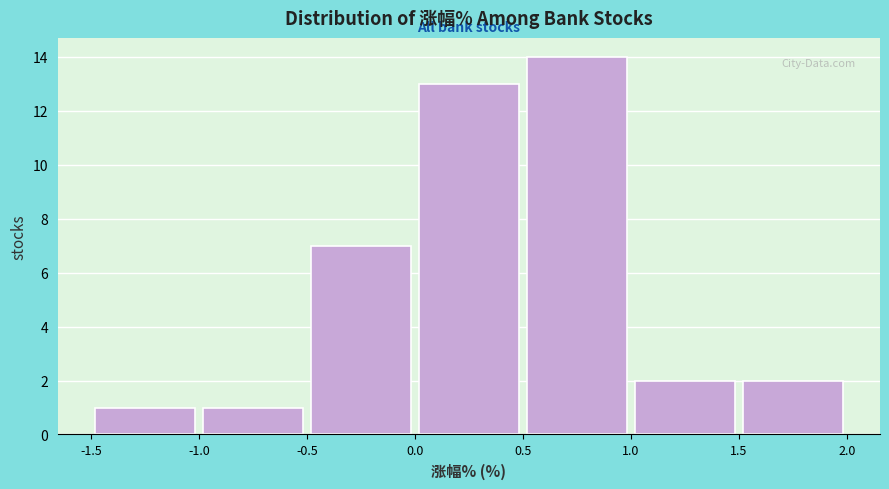

Over which range of the x-axis is the bar tallest?

0.5 to 1.0